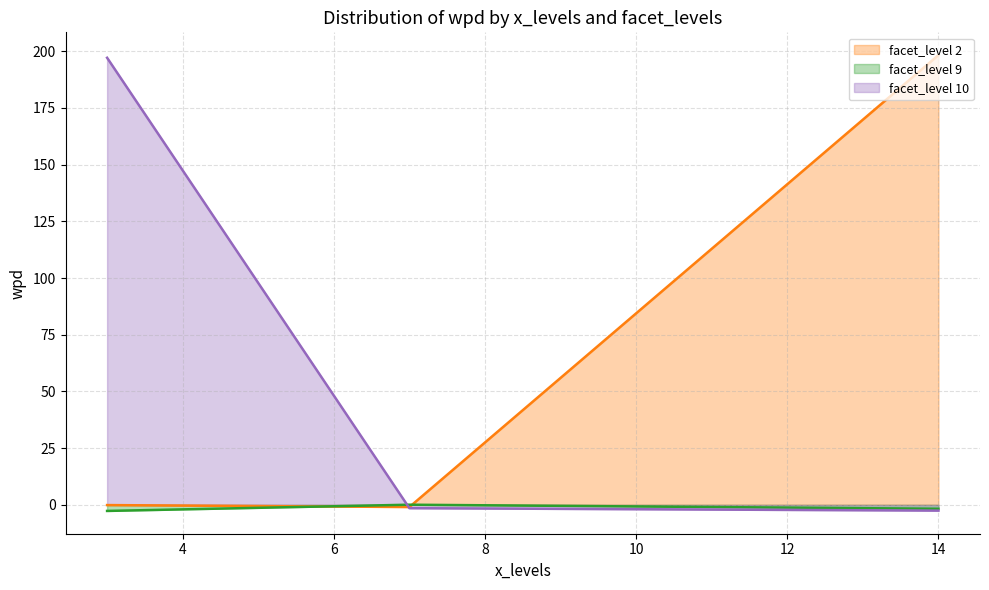

What is the average value of the wpd series?

42.9